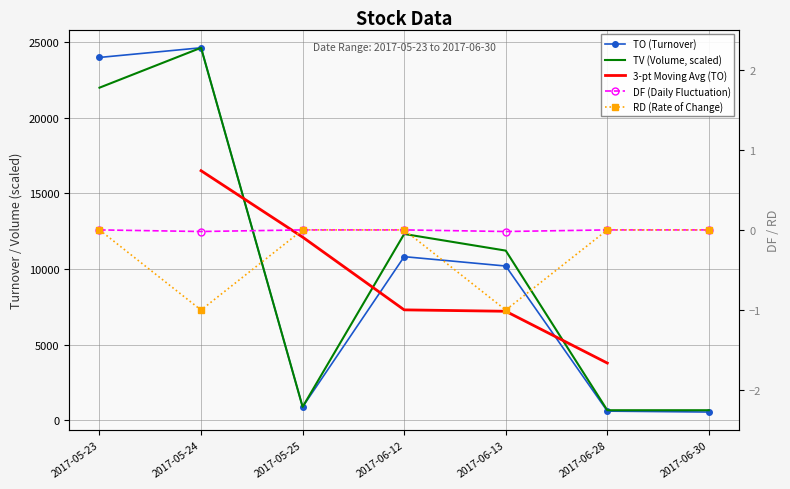

What value does the TO series have at 2017-06-30?

540.0